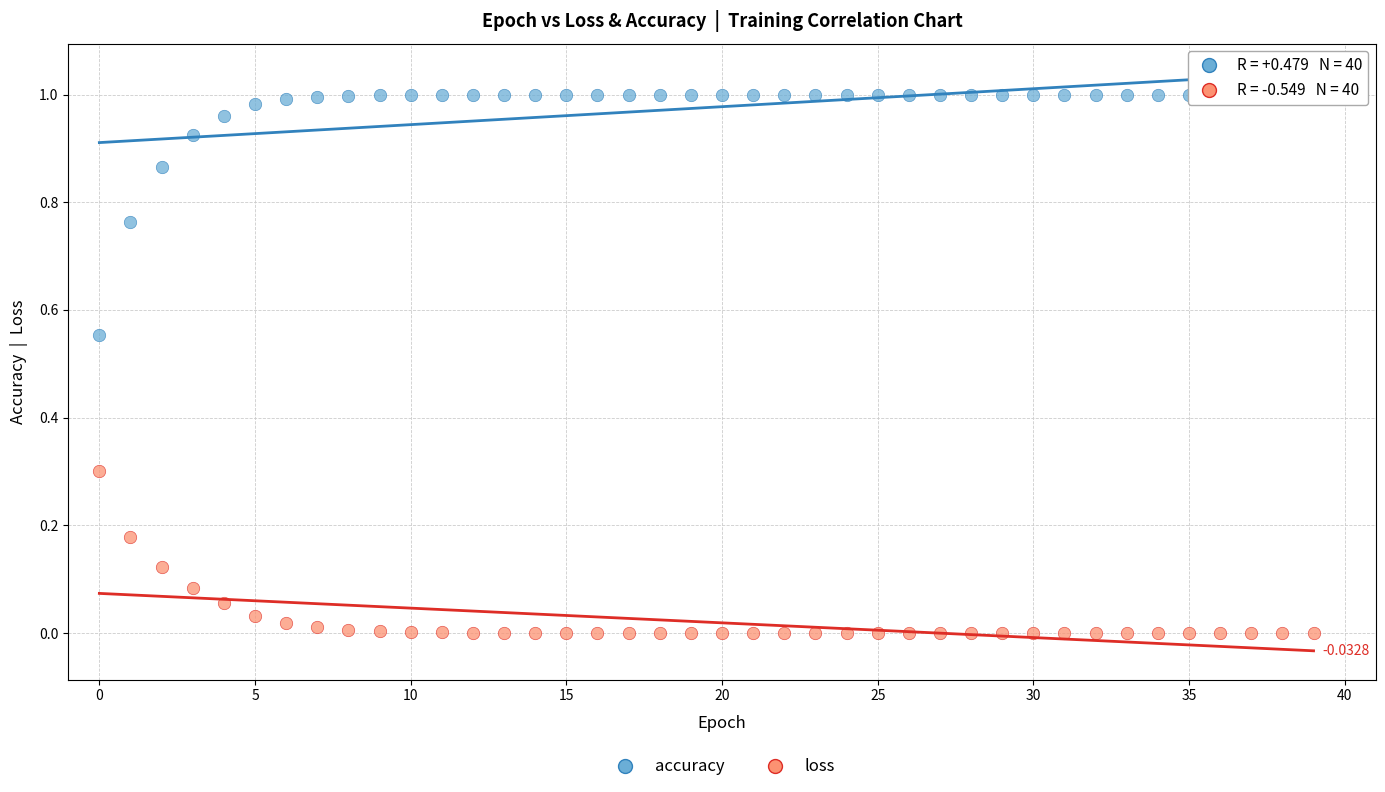

Which series contains the lowest Y value?

loss